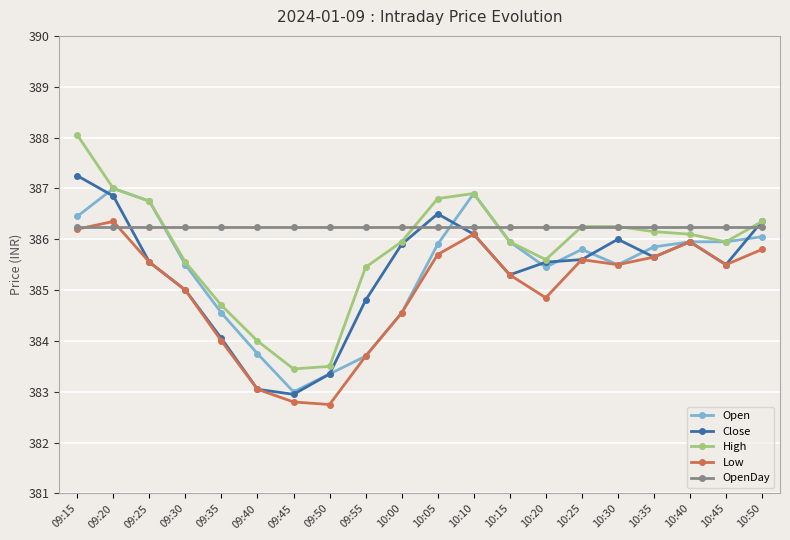

Does the chart display data point markers on the line(s)?

Yes